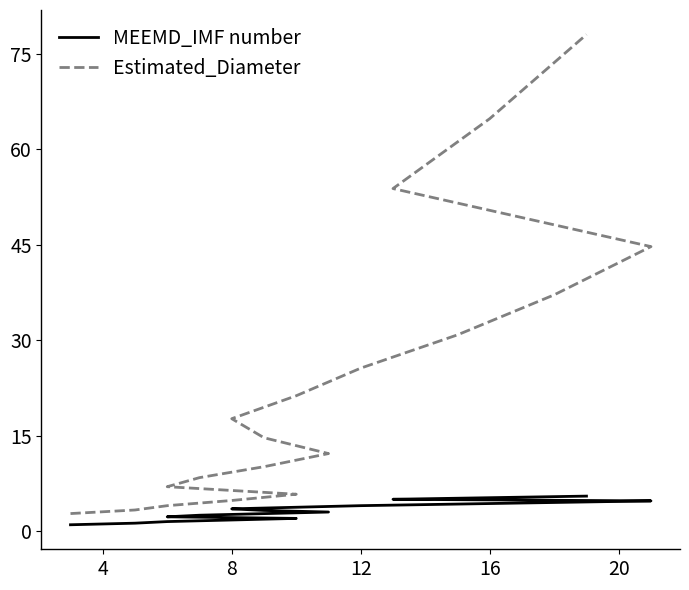

What are all the series names shown in the legend?

MEEMD_IMF number, Estimated_Diameter